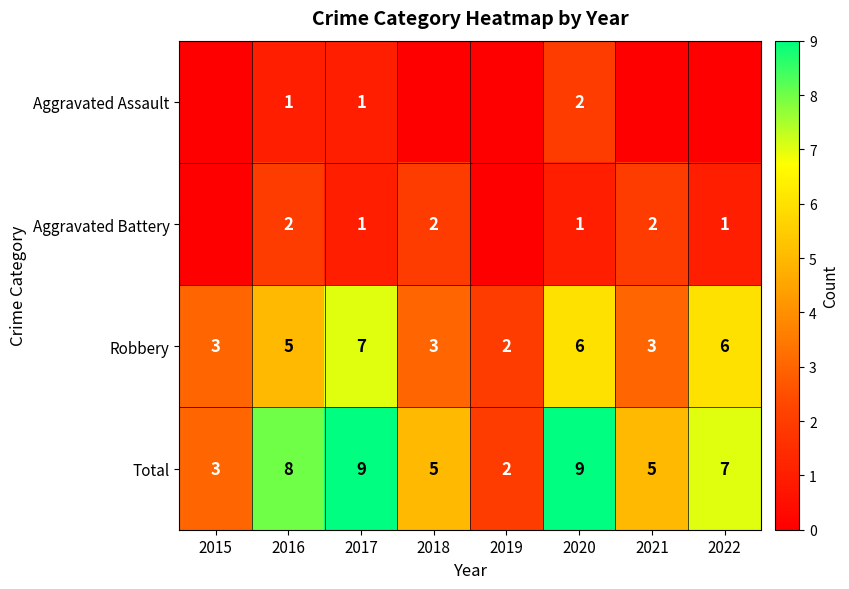

Is the value of Aggravated Assault at 2016 greater than the value of Aggravated Battery at 2021?

No